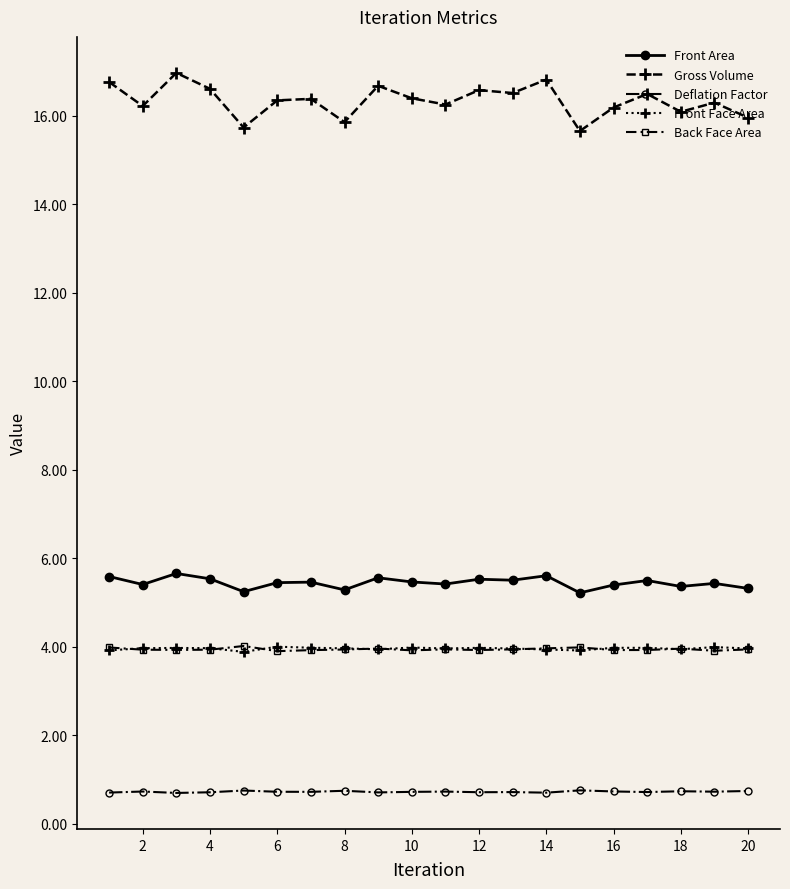

What is the minimum value shown in the chart?

0.7